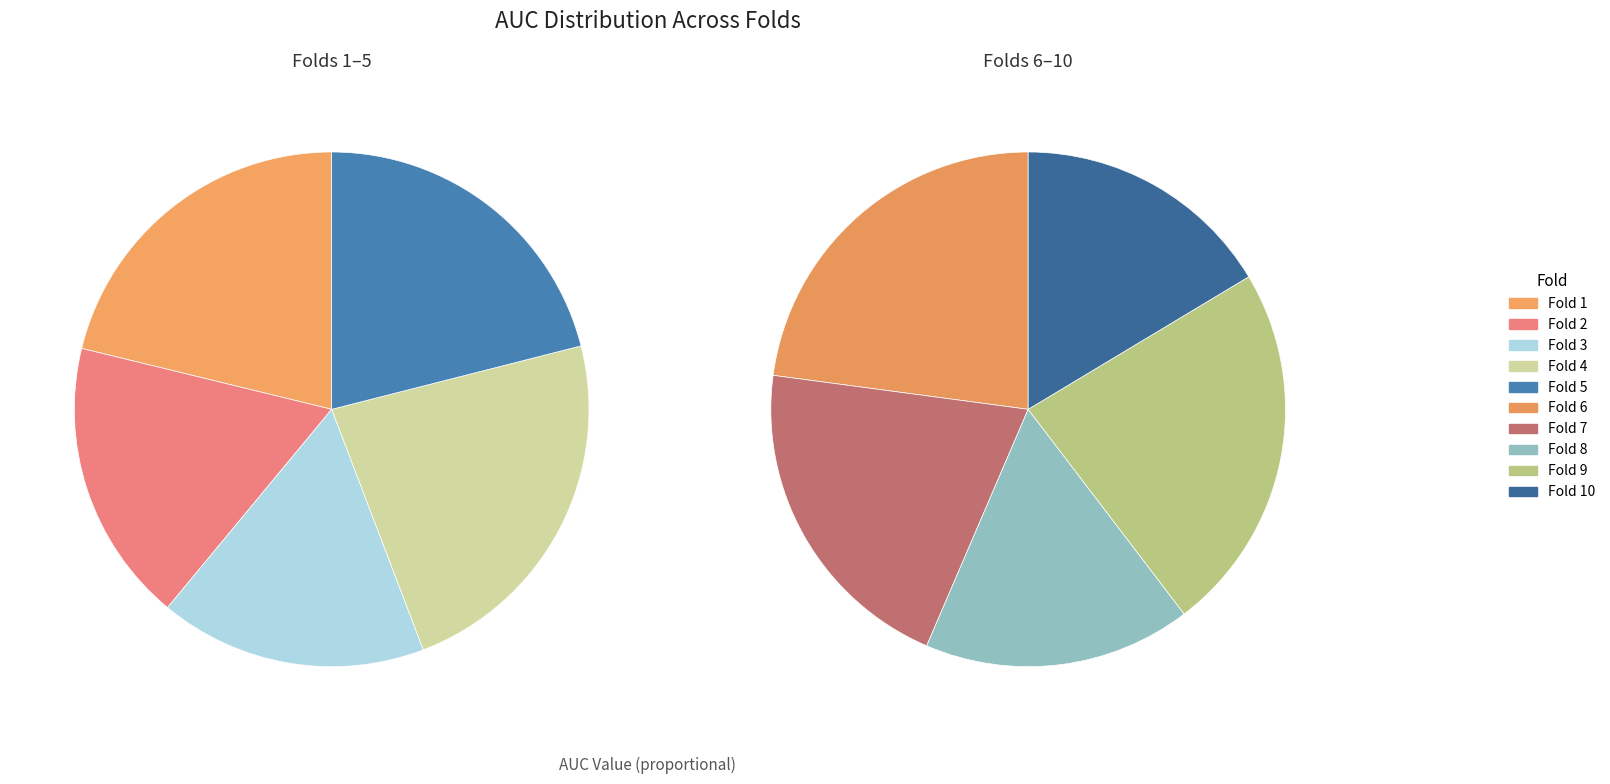

How many slices are in this pie chart?

10